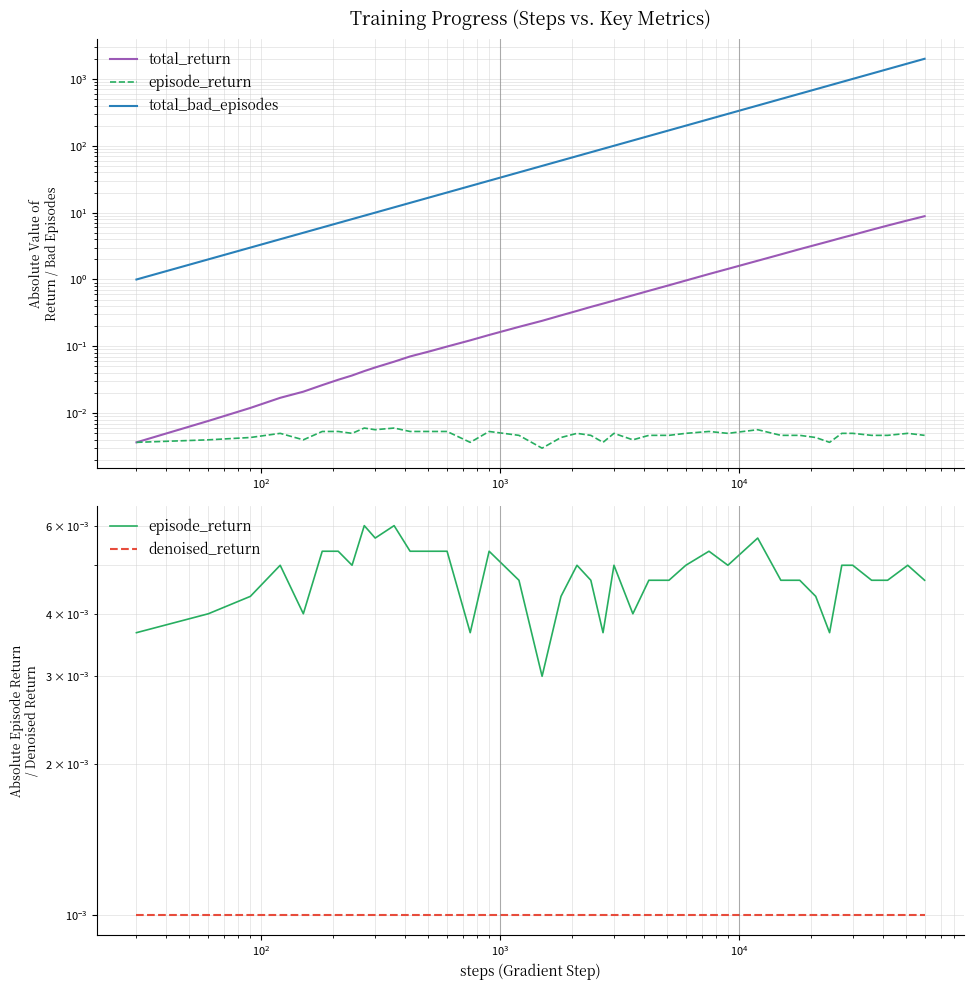

What is the difference between the maximum and minimum values in the total_bad_episodes series?

1999.0